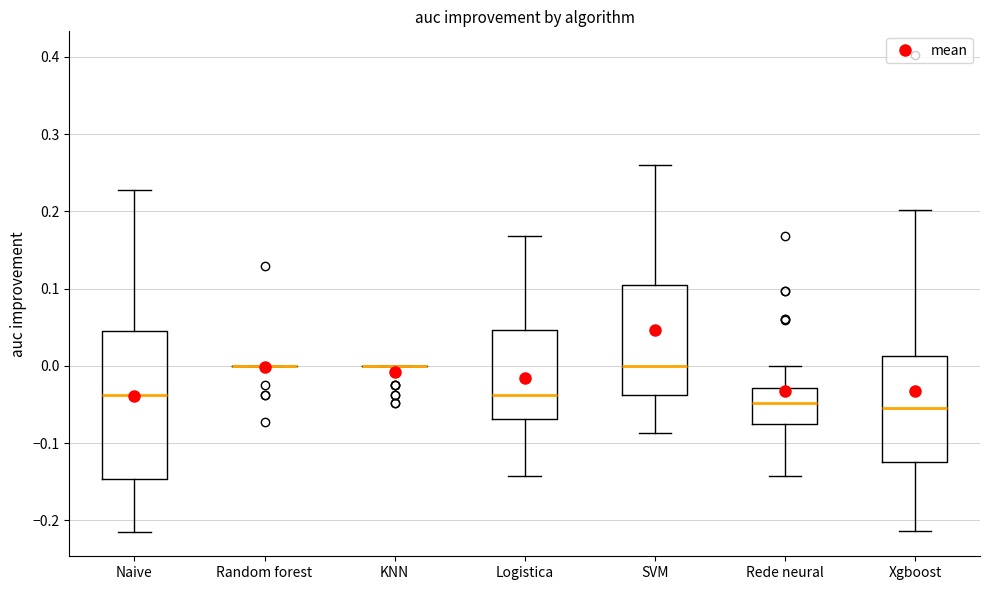

Where does the upper whisker of the box for Rede neural end on the y-axis? The values are not printed on the chart, so give them approximately, as read against the axis.

0.00